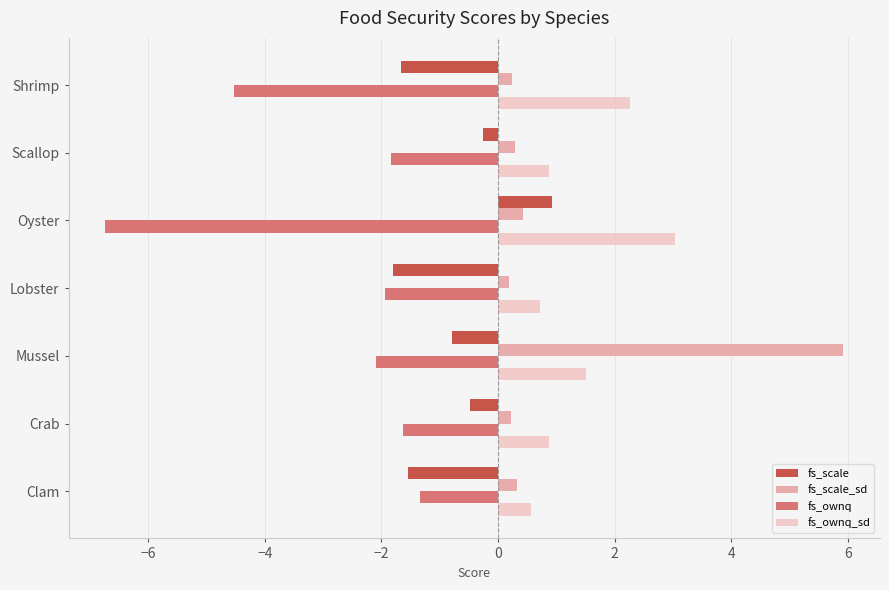

What is the total value across all series at Clam?

-2.0